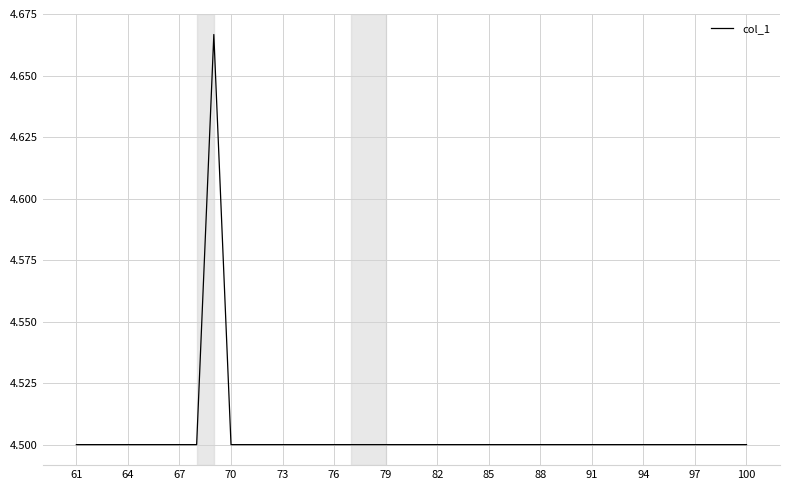

What is the ratio of the value at 97 to the value at 82?

1.0